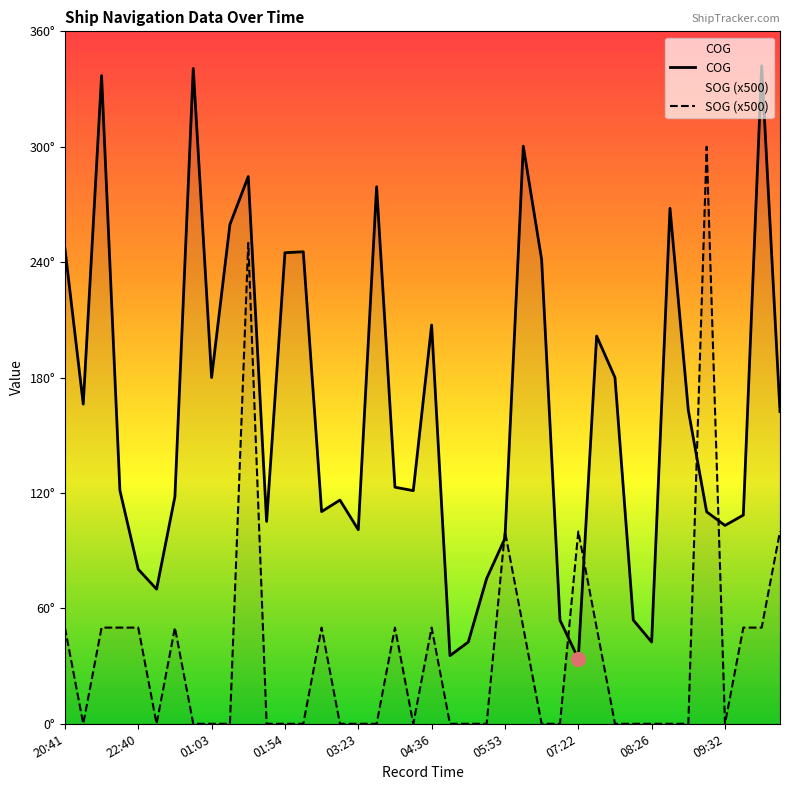

What is the value of the COG point at the 20th from the left?

121.2